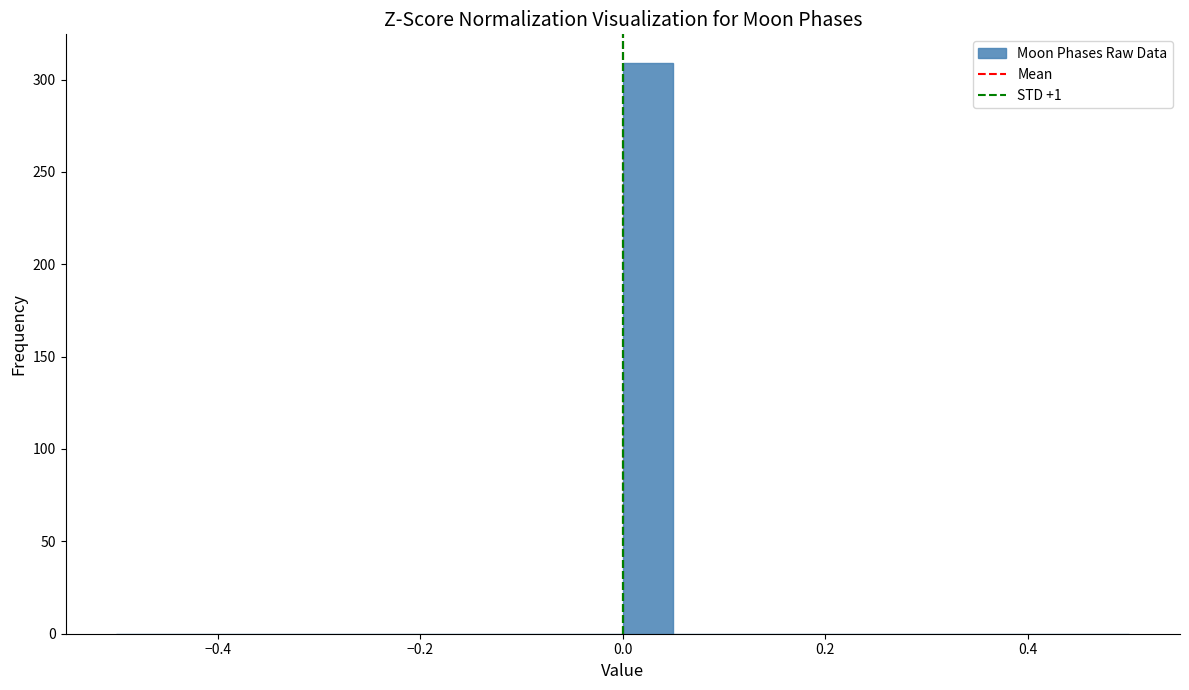

Read against the x-axis, roughly where is the centre of the tallest bar?

0.02